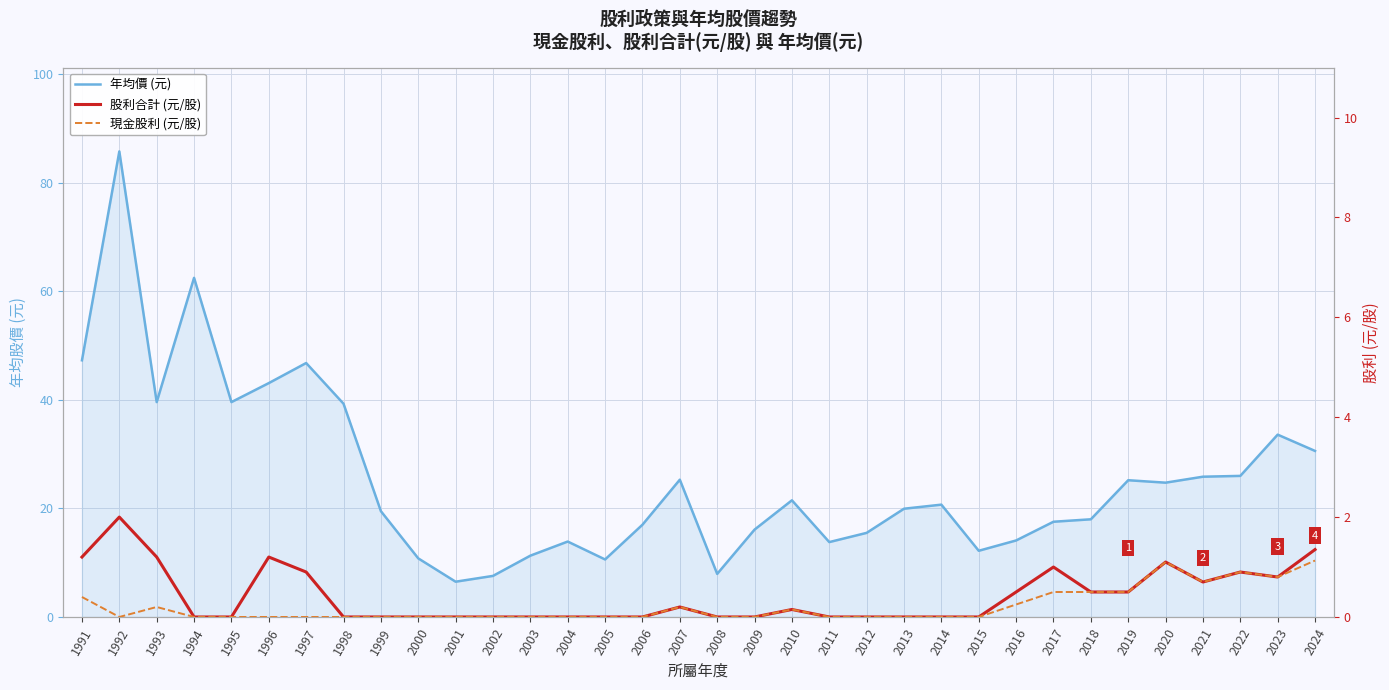

Is the value of 年均價 (元) at 2002 greater than the value of 股利合計 (元/股) at 2004?

Yes